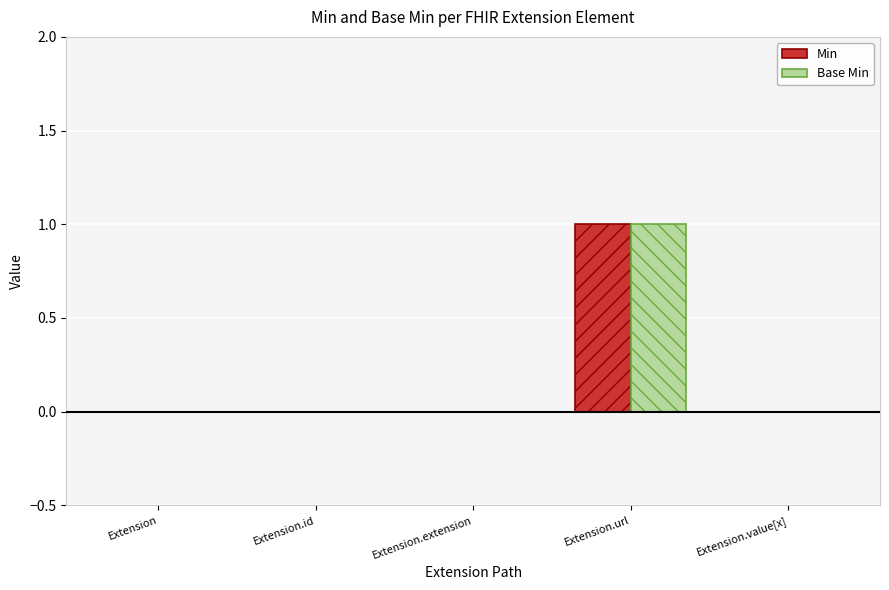

Which label corresponds to the largest value in the chart?

Extension.url